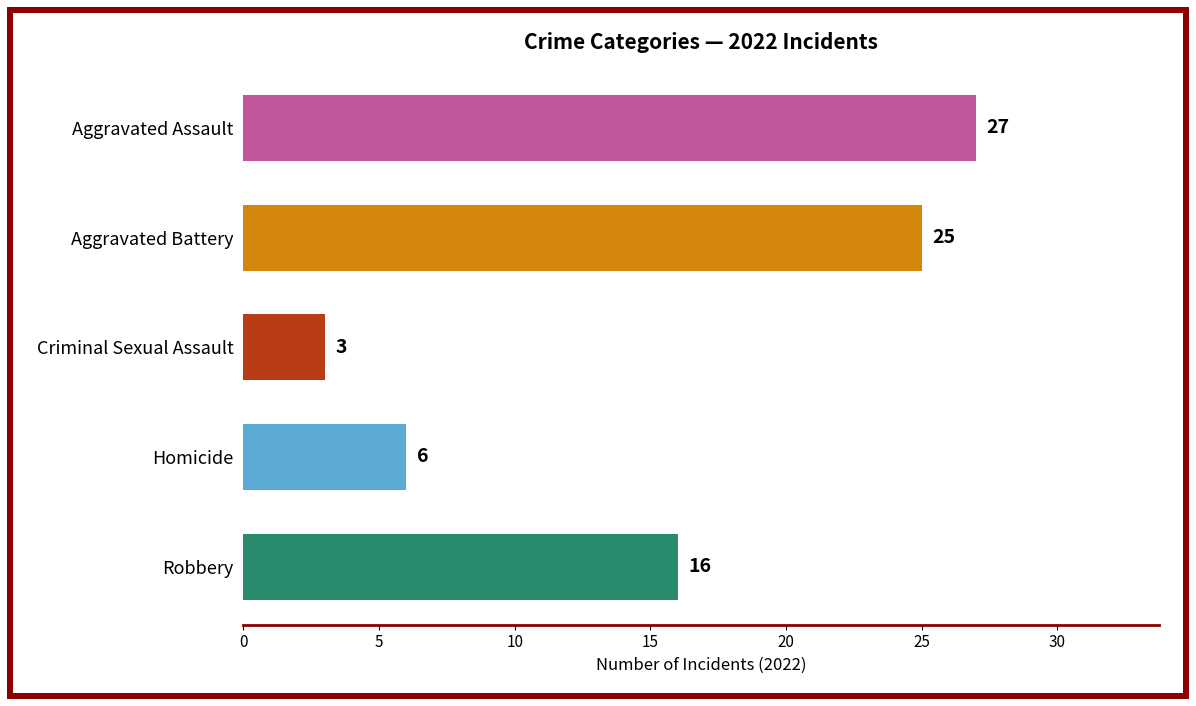

What is the change in value from Aggravated Assault to Criminal Sexual Assault?

-24